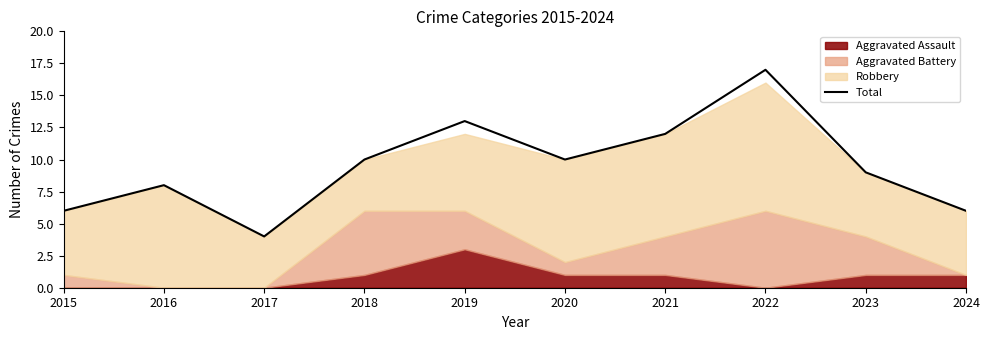

Which has a higher value, 2020 or 2023?

2020